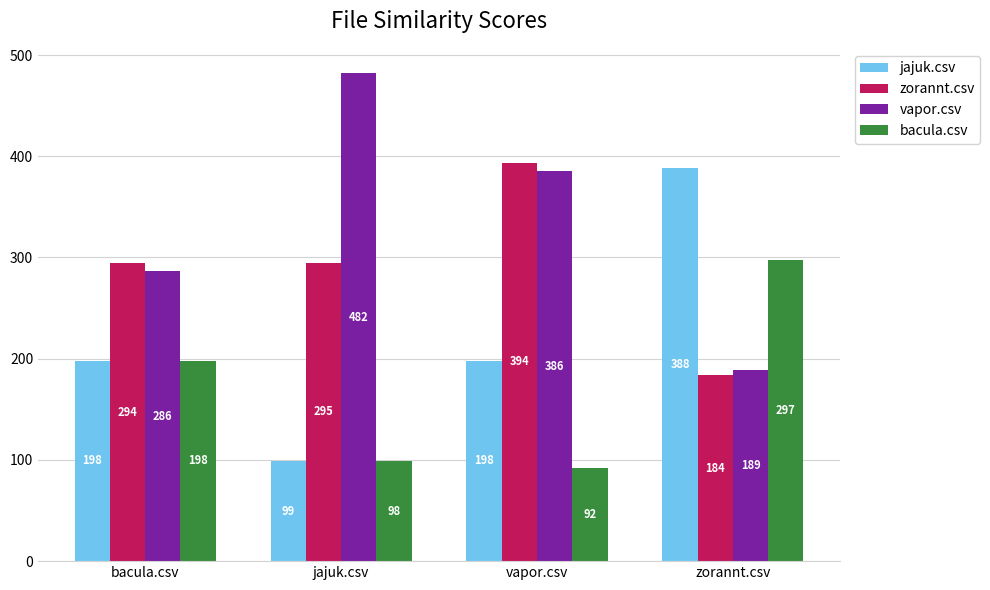

What is the difference between the zorannt.csv values at zorannt.csv and bacula.csv?

110.5